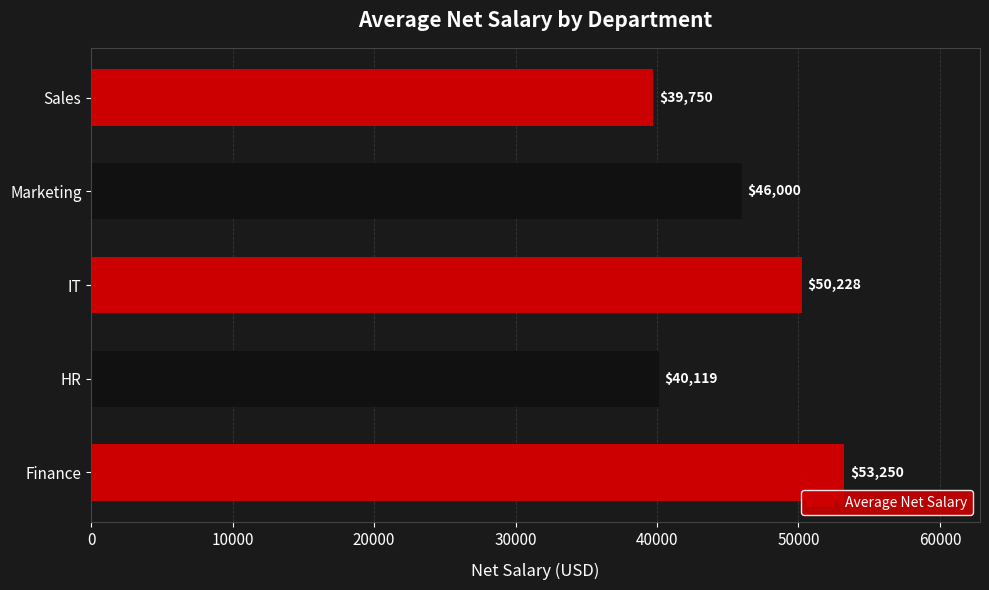

What is the ratio of the value at IT to the value at Finance?

0.9